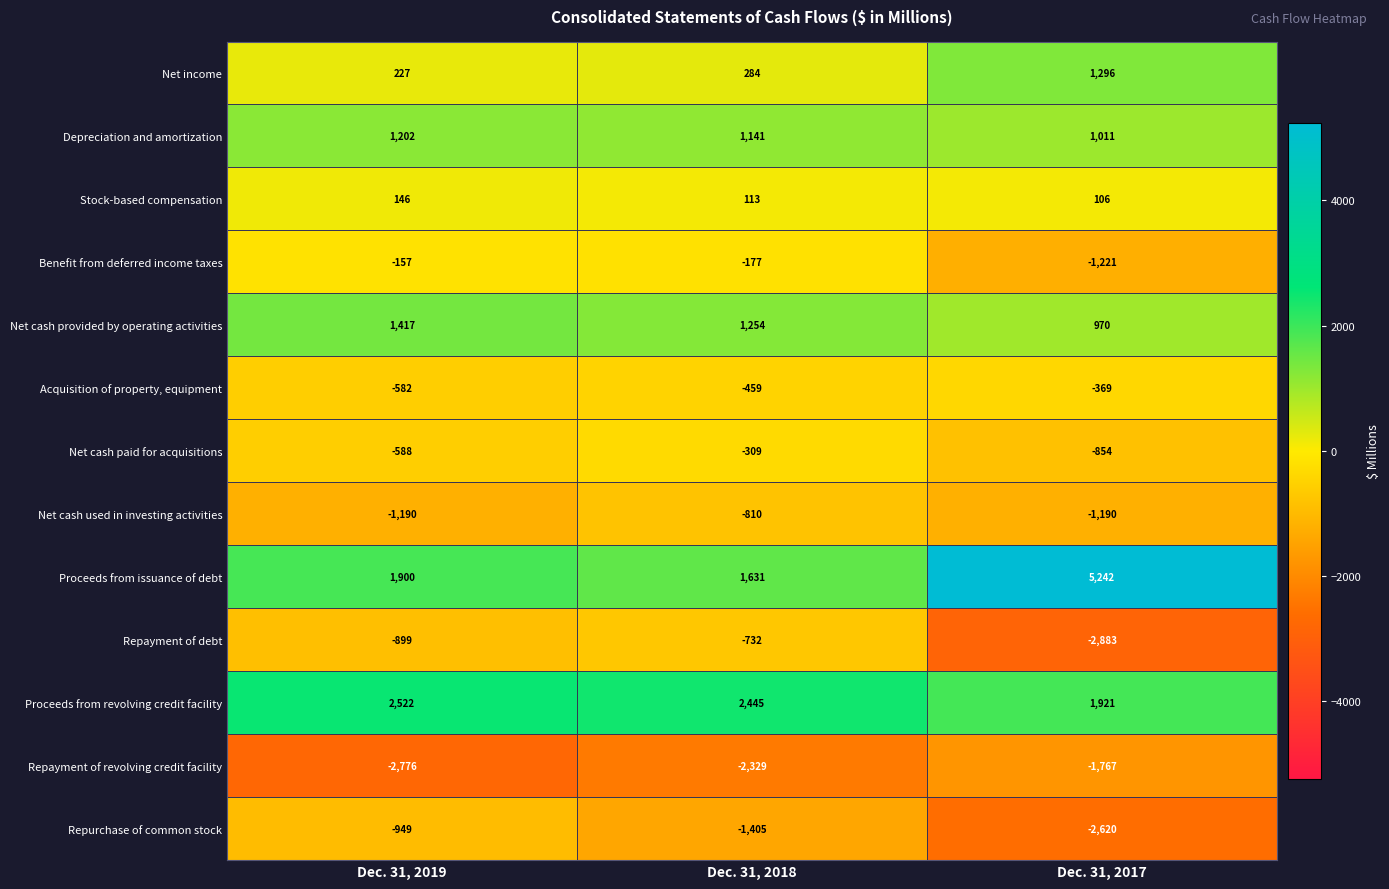

List the series in order of their peak value, highest first.

Proceeds from issuance of debt, Proceeds from revolving credit facility, Net cash provided by operating activities, Net income, Depreciation and amortization, Stock-based compensation, Benefit from deferred income taxes, Net cash paid for acquisitions, Acquisition of property, equipment, Repayment of debt, Net cash used in investing activities, Repurchase of common stock, Repayment of revolving credit facility